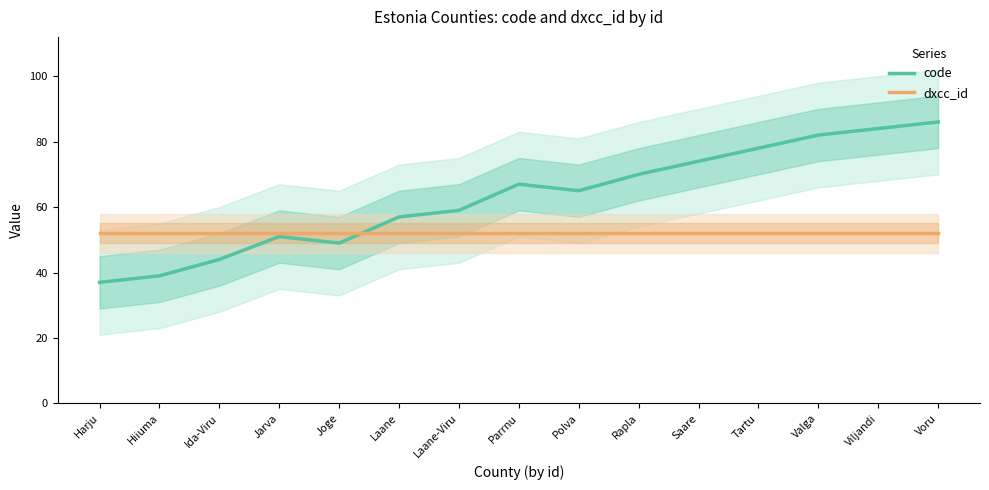

Rank the categories by dxcc_id value from highest to lowest.

Harju, Hiiuma, Ida-Viru, Jarva, Joge, Laane, Laane-Viru, Parrnu, Polva, Rapla, Saare, Tartu, Valga, Viljandi, Voru